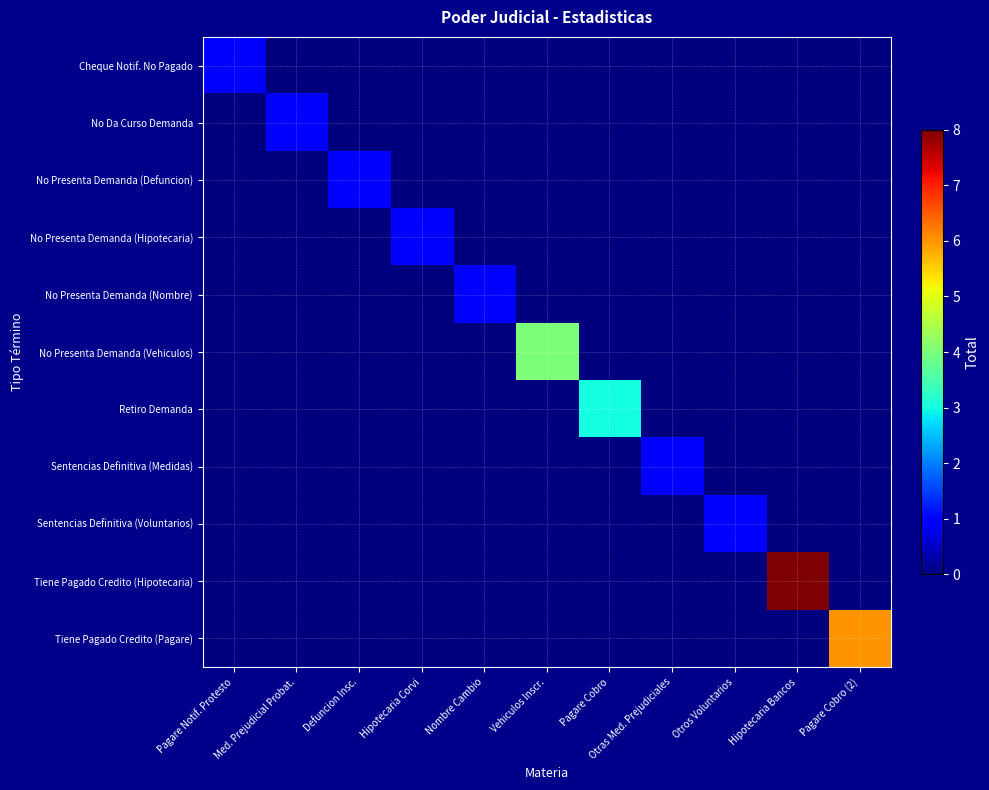

What is the total value across all series at Otros Voluntarios?

1